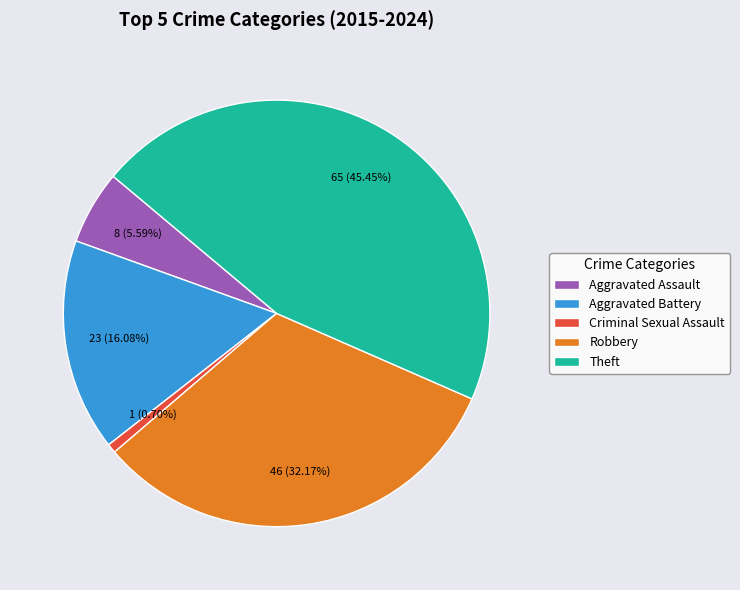

Do Criminal Sexual Assault and Aggravated Assault together represent more than half of the pie?

No